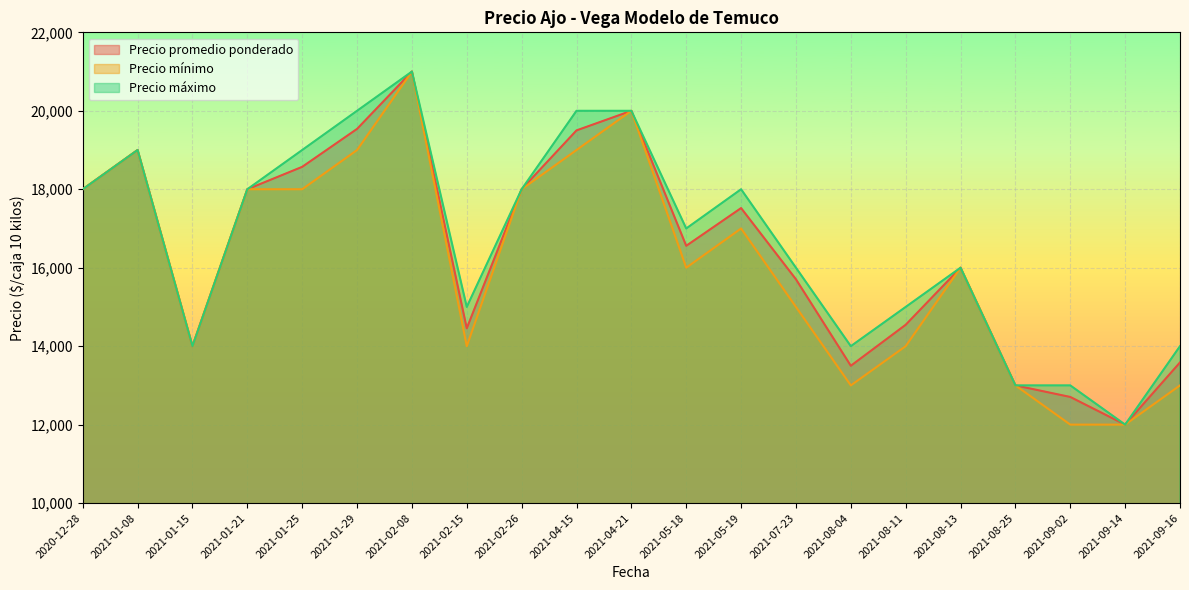

What is the total value across all series at 2021-04-21?

60000